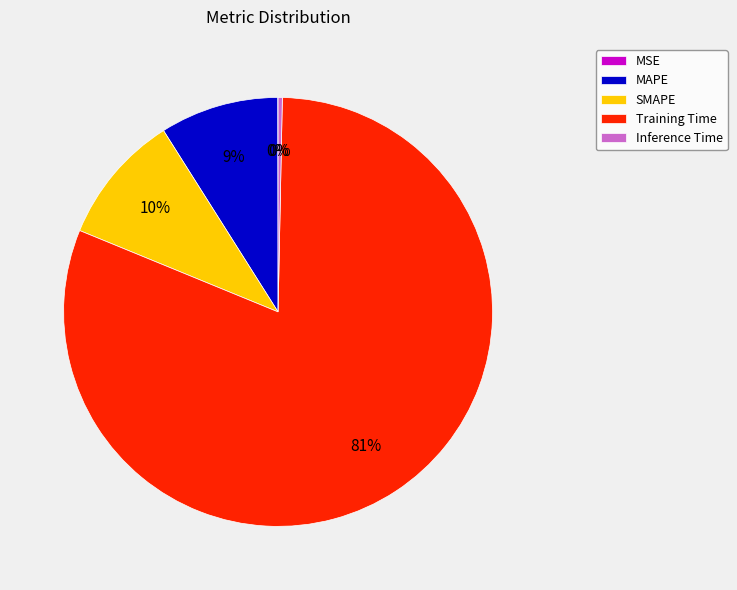

Is it true that Inference Time is 0% of the pie?

True